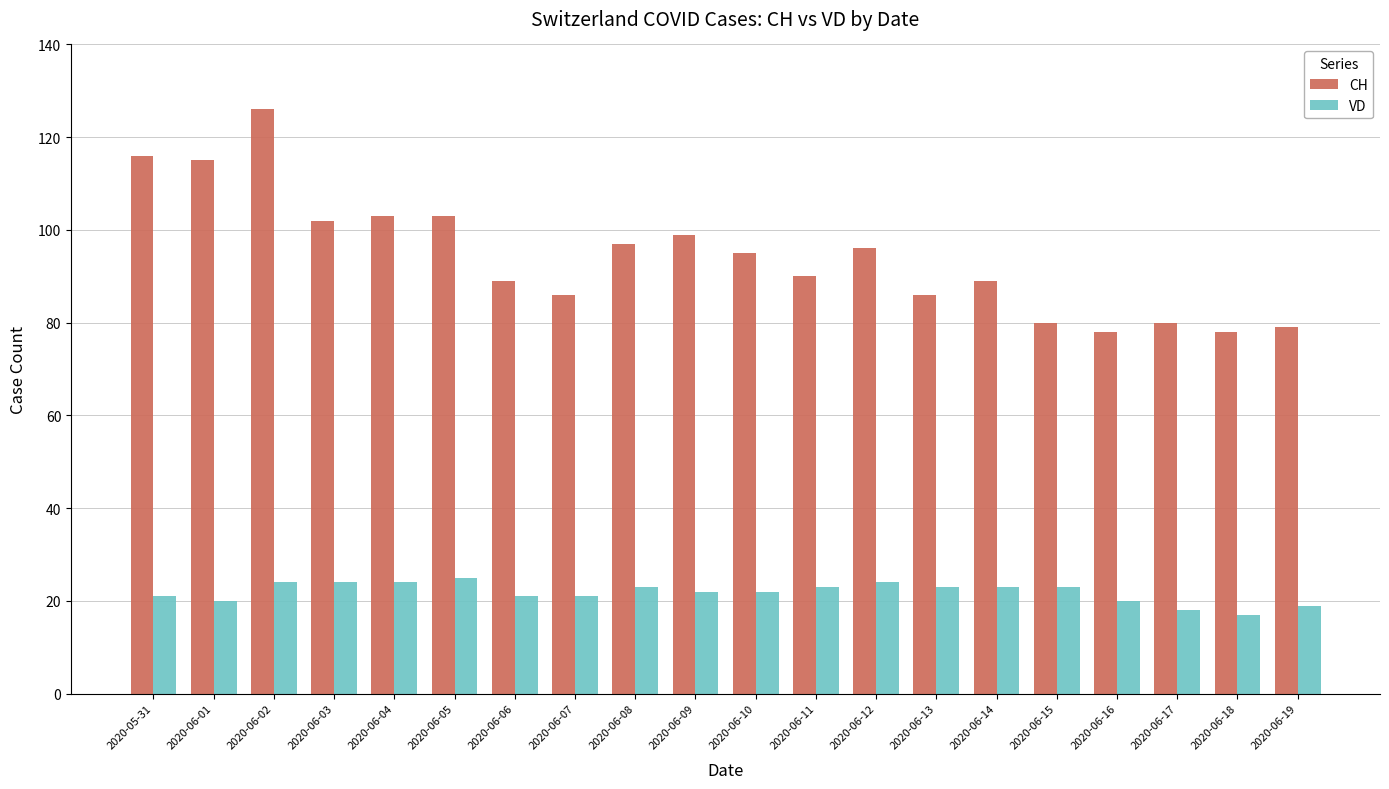

The VD series shows 18 at 2020-06-17. True or false?

True